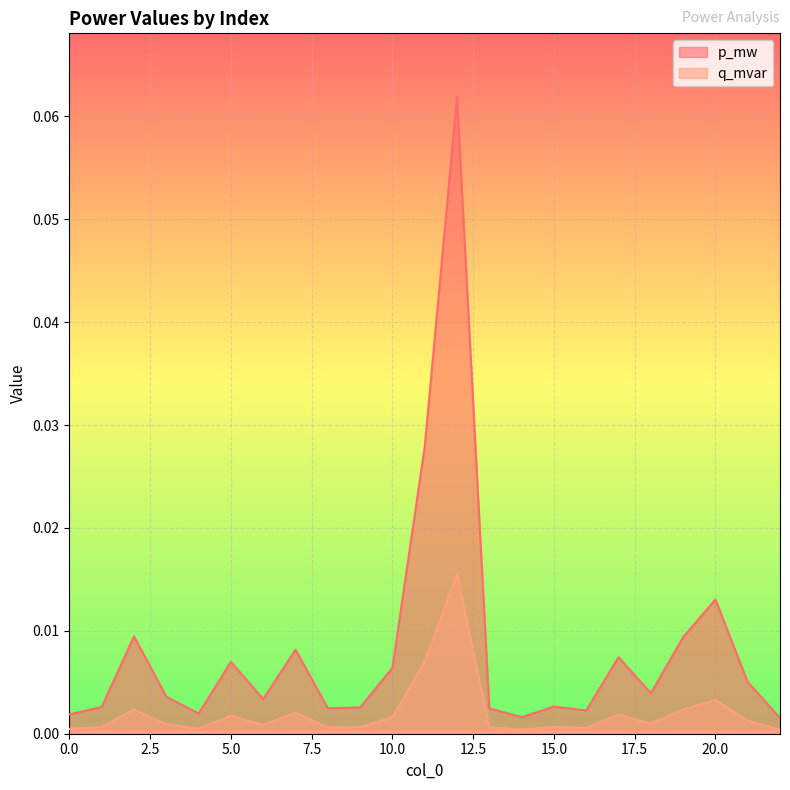

Reading right to left, what are all the values shown in this chart?

p_mw: 22=0.0	21=0.0	20=0.0	19=0.0	18=0.0	17=0.0	16=0.0	15=0.0	14=0.0	13=0.0	12=0.1	11=0.0	10=0.0	9=0.0	8=0.0	7=0.0	6=0.0	5=0.0	4=0.0	3=0.0	2=0.0	1=0.0	0=0.0
q_mvar: 22=0.0	21=0.0	20=0.0	19=0.0	18=0.0	17=0.0	16=0.0	15=0.0	14=0.0	13=0.0	12=0.0	11=0.0	10=0.0	9=0.0	8=0.0	7=0.0	6=0.0	5=0.0	4=0.0	3=0.0	2=0.0	1=0.0	0=0.0